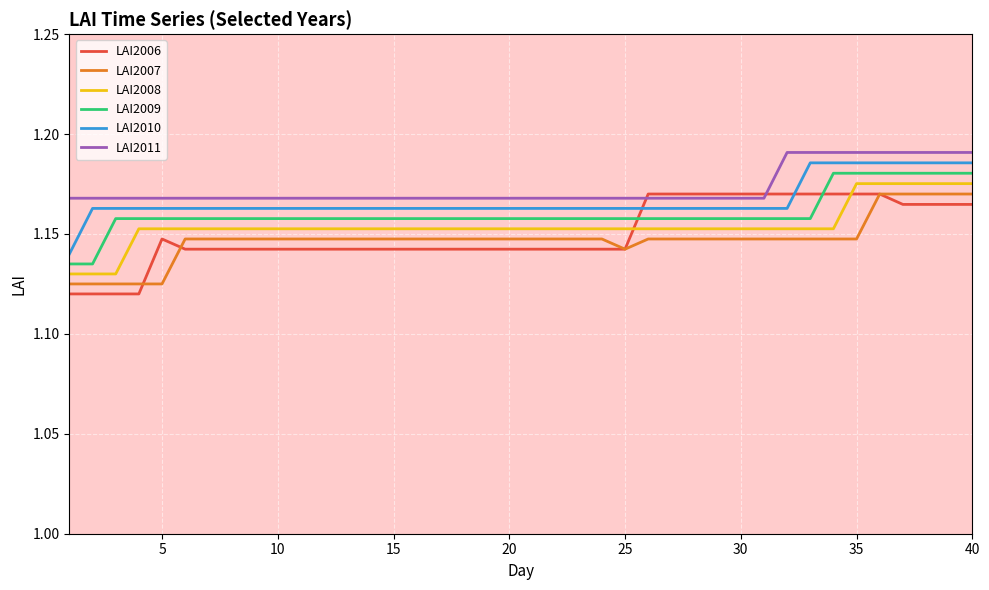

At how many categories does at least one series exceed 1?

40